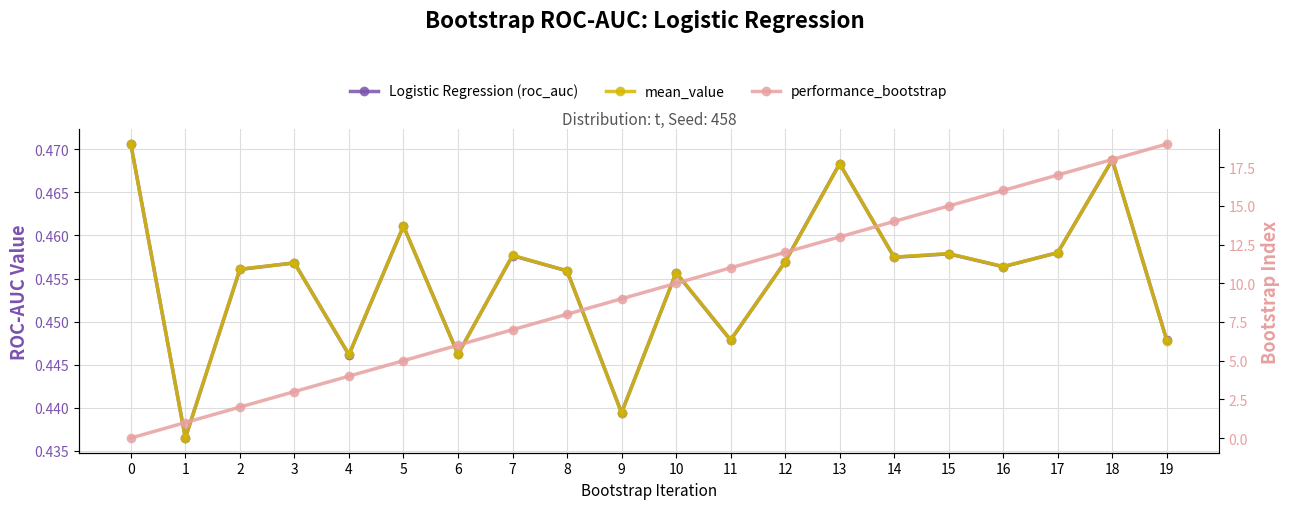

Where is Logistic Regression (roc_auc) nearest to the value 0?

1